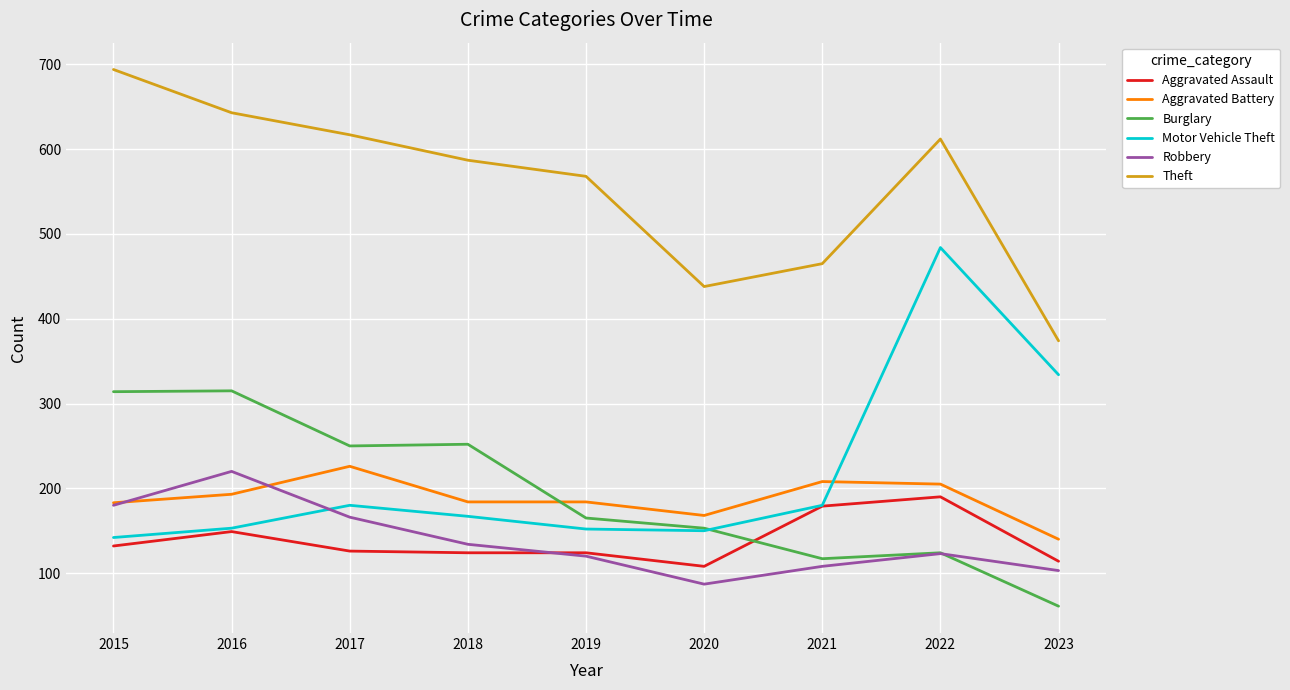

Is it true that Aggravated Assault equals 179 at 2021?

True